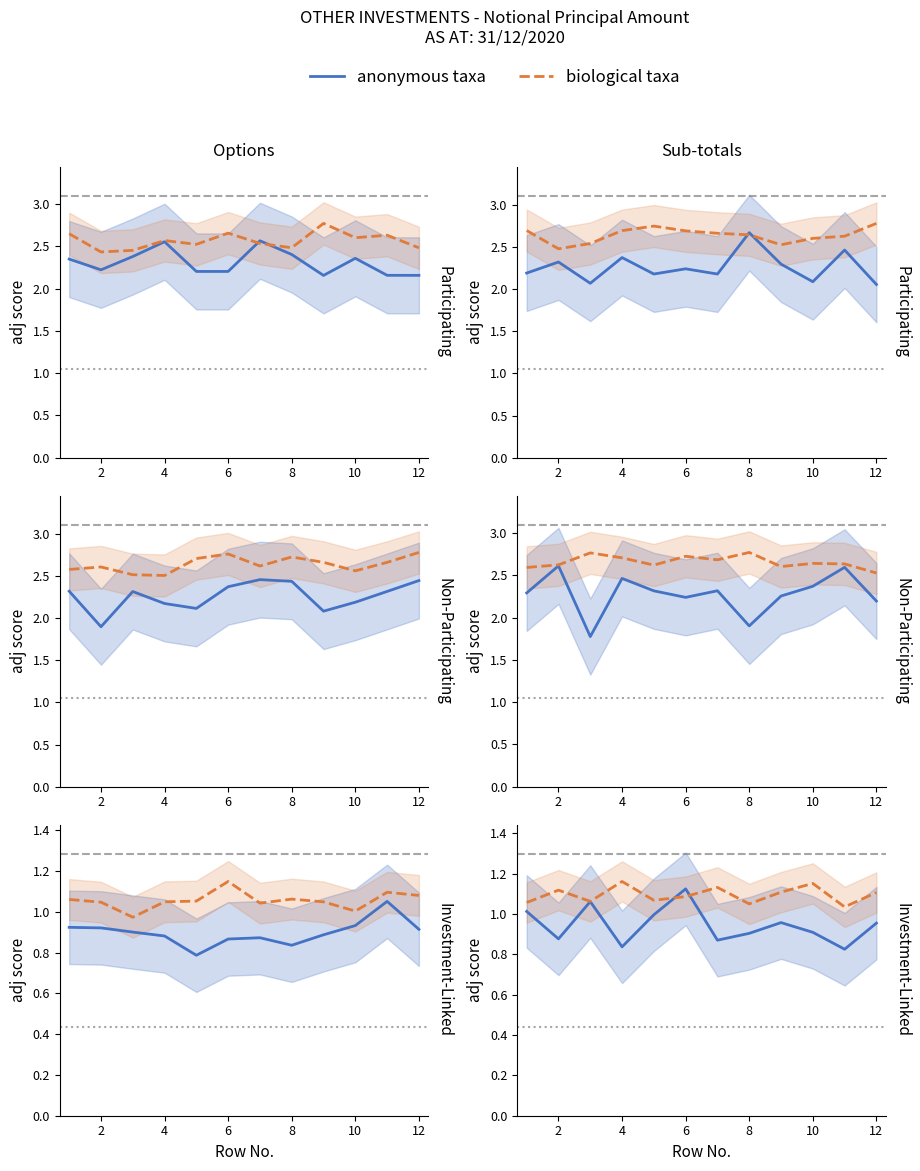

What is the difference between the second highest and minimum values in the biological taxa series?

0.1